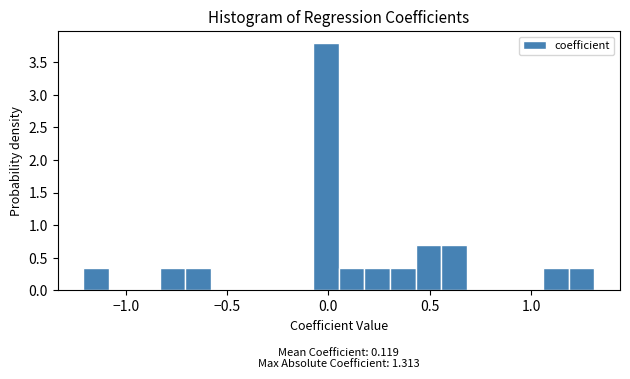

Around what value on the x-axis is the tallest bar? Give the approximate position of its centre, as read against the axis.

0.00